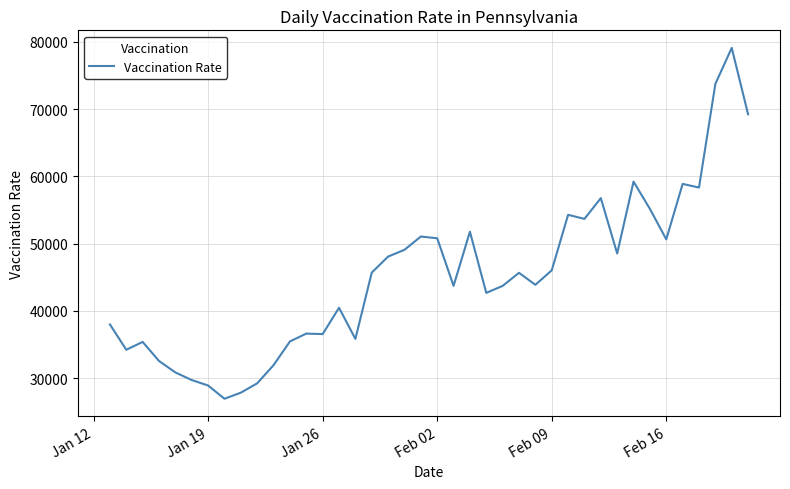

What is the greatest value displayed?

79082